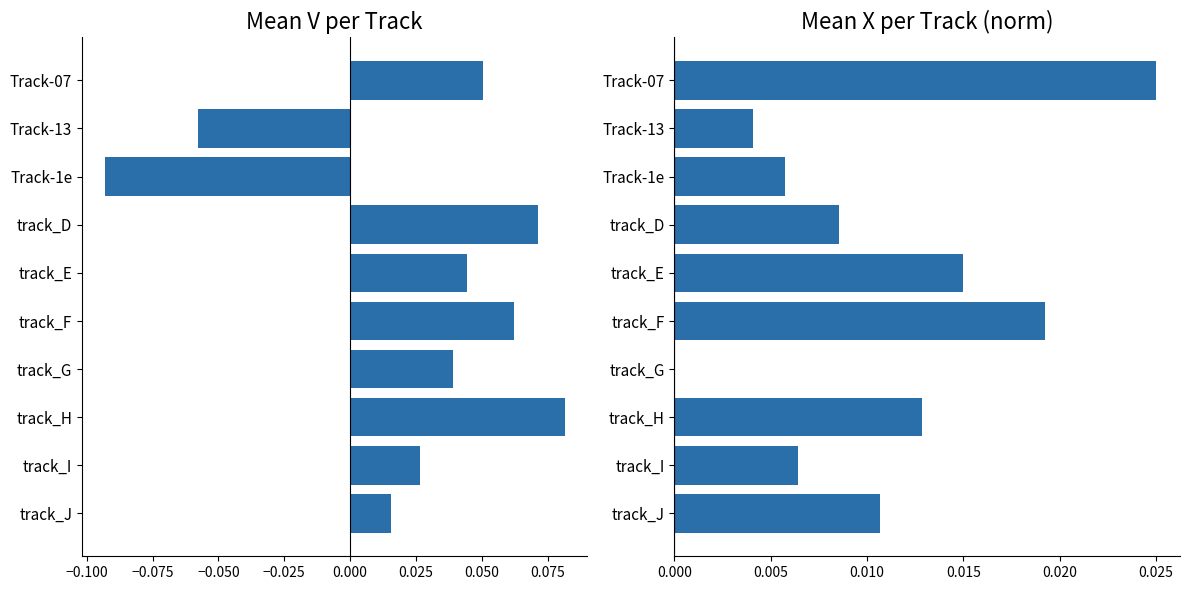

What are all the series names shown in the legend?

Mean V, Mean X (norm)